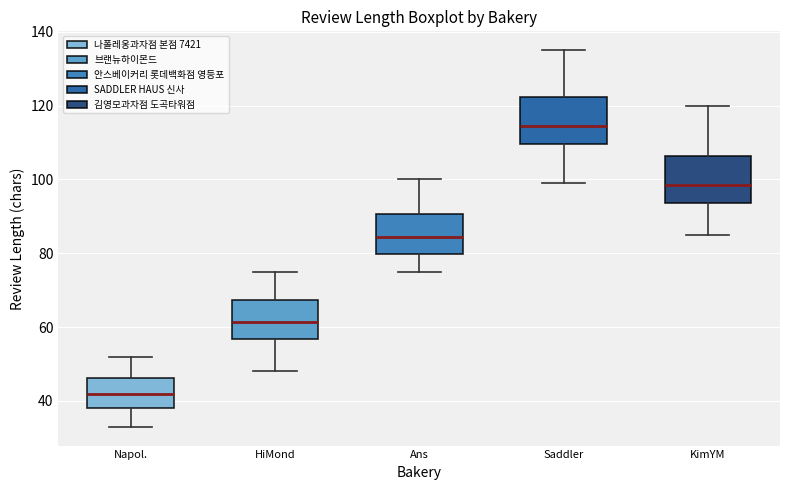

Reading left to right, read every box against the y-axis: the position of its median line, the range the box covers, and the ends of its whiskers. The values are not printed on the chart, so give them approximately, as read against the axis.

Napol.: median 42, box 38 to 46, whiskers 34 to 52
HiMond: median 62, box 56 to 68, whiskers 48 to 76
Ans: median 84, box 80 to 90, whiskers 76 to 100
Saddler: median 114, box 110 to 122, whiskers 100 to 136
KimYM: median 98, box 94 to 106, whiskers 86 to 120